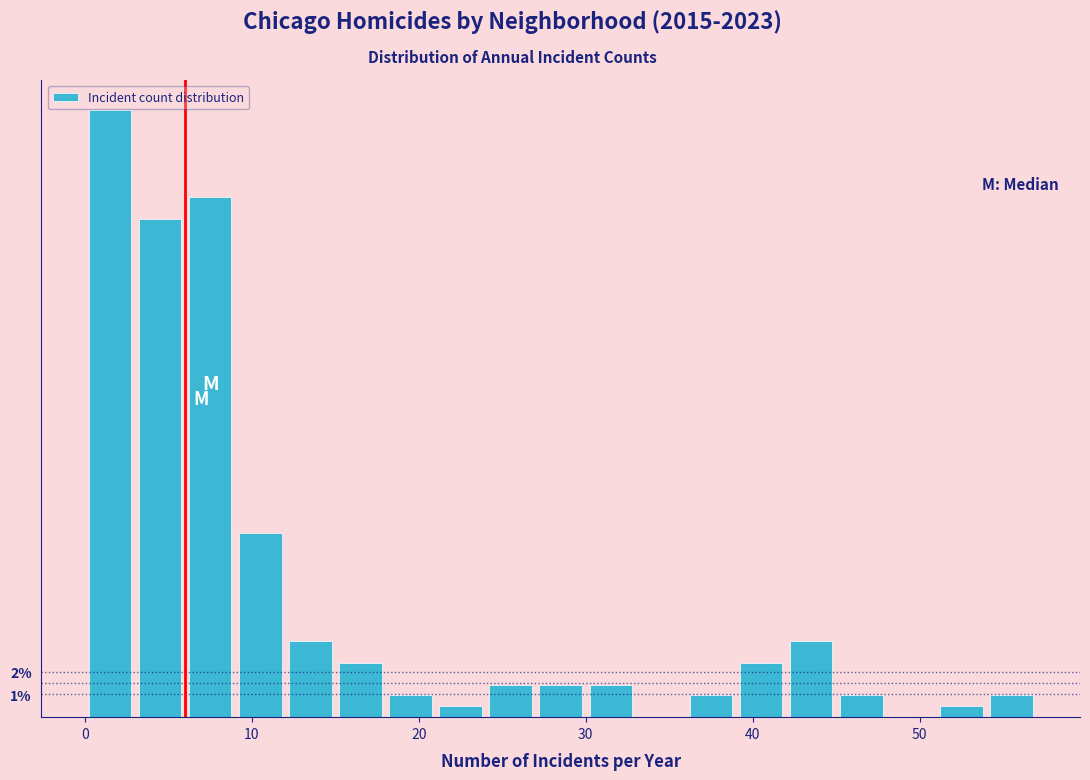

Around what value on the x-axis is the tallest bar? Give the approximate position of its centre, as read against the axis.

2